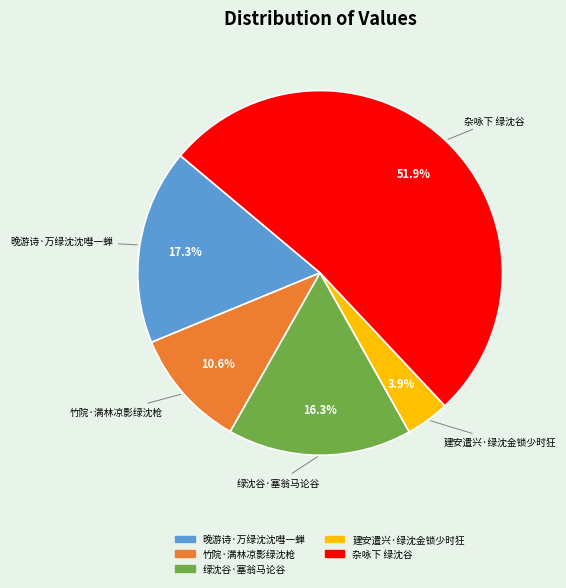

Between 绿沈谷·塞翁马论谷 and 建安遣兴·绿沈金锁少时狂, which is larger?

绿沈谷·塞翁马论谷